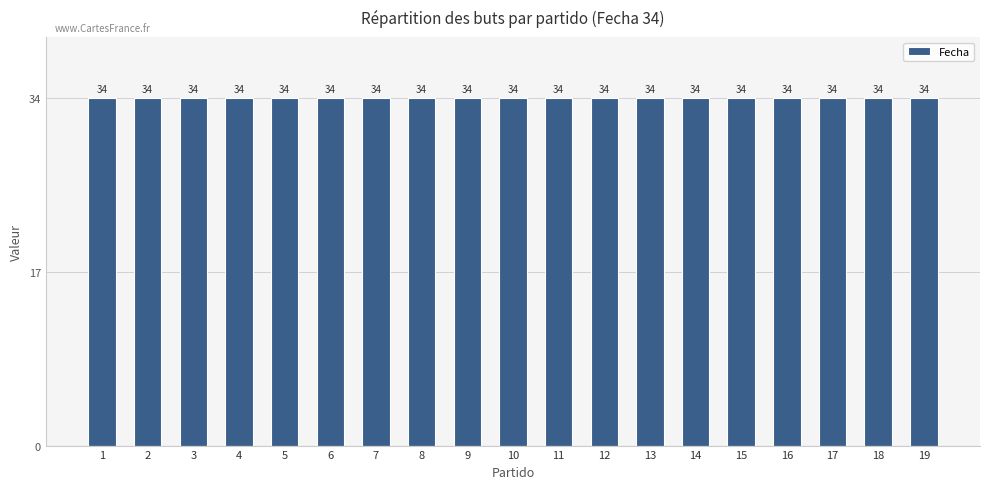

The value of Fecha at 2 is 61. True or false?

False